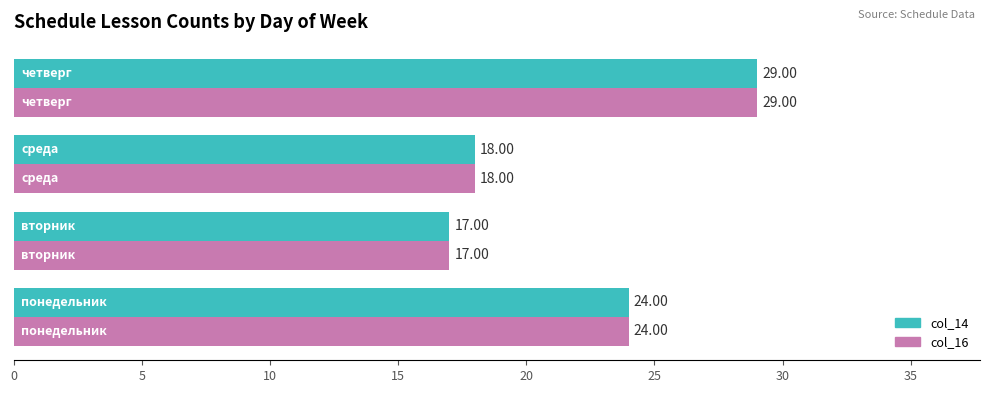

What is the difference between the maximum and second lowest values in the col_14 series?

11